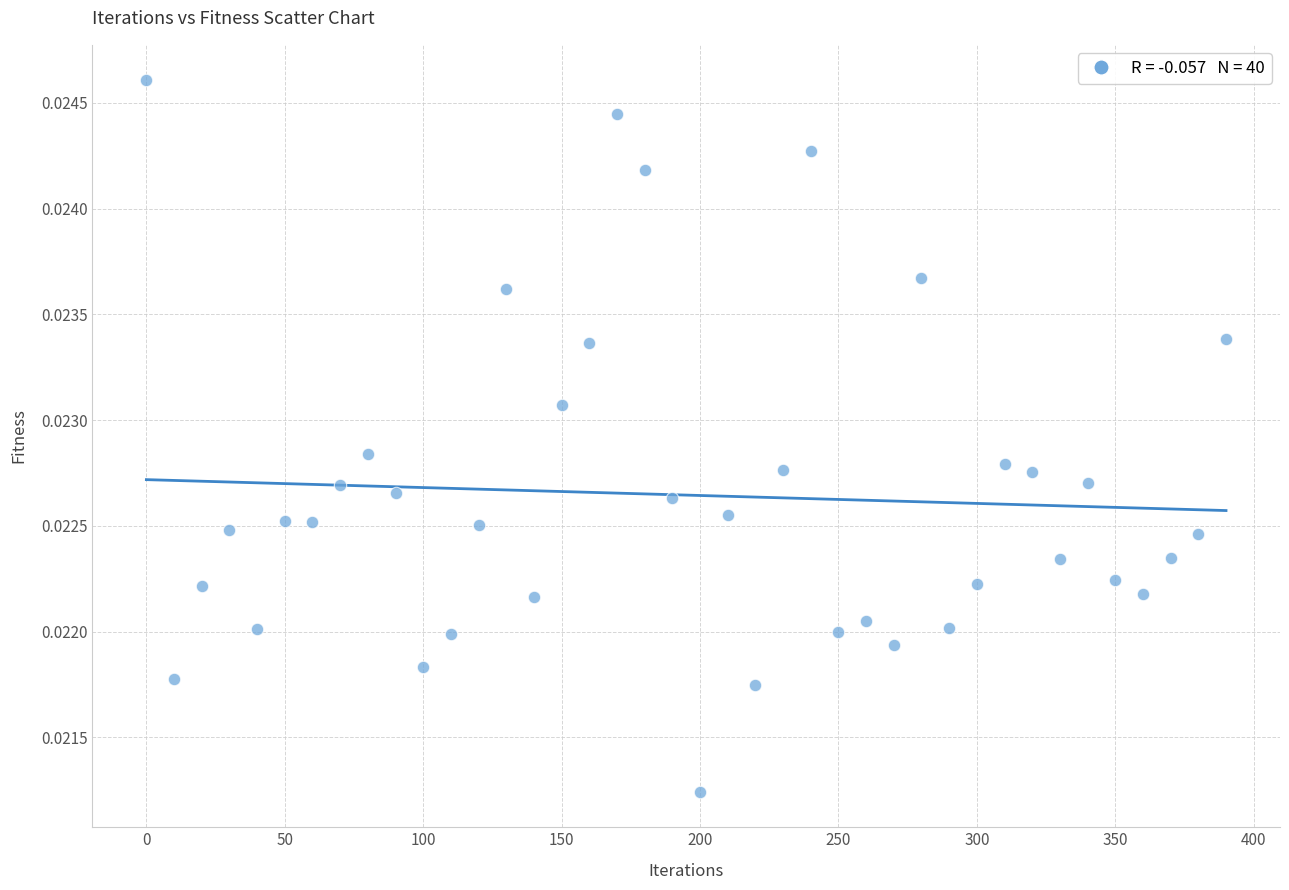

What is the range of X values (max minus min)?

390.0